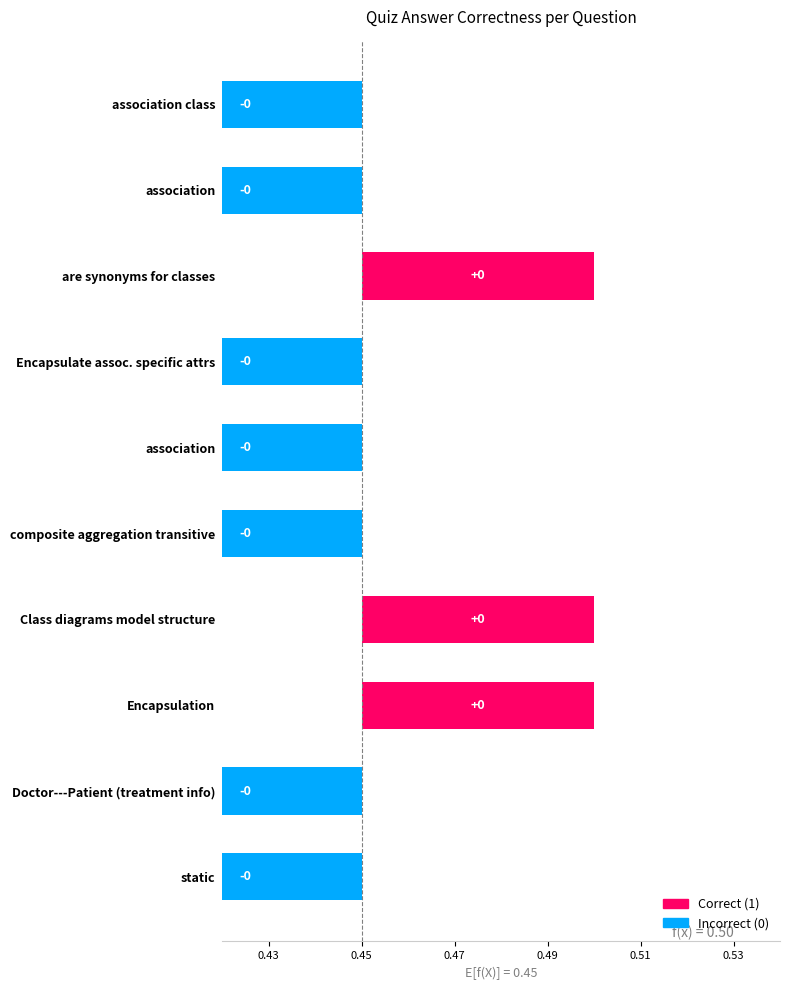

Between association and Encapsulate association specific attributes, which is larger?

association